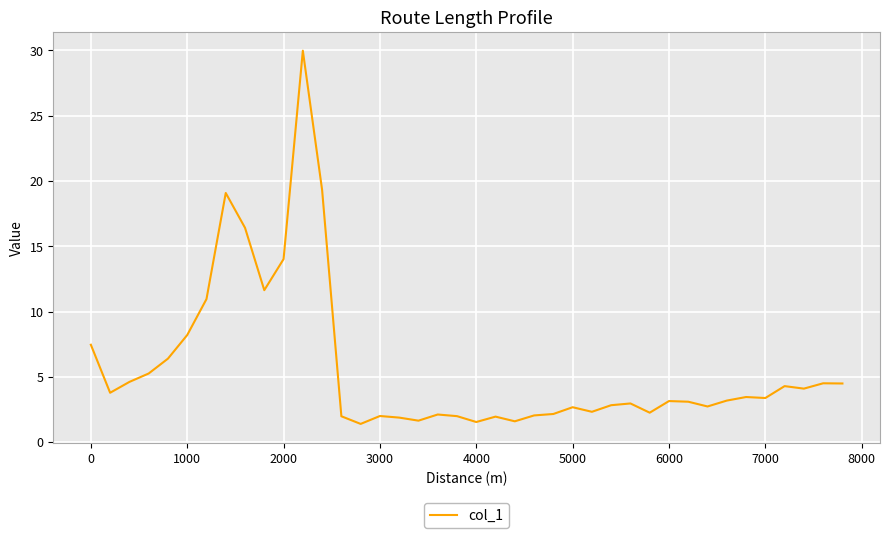

What is the difference between the maximum and minimum values?

28.6